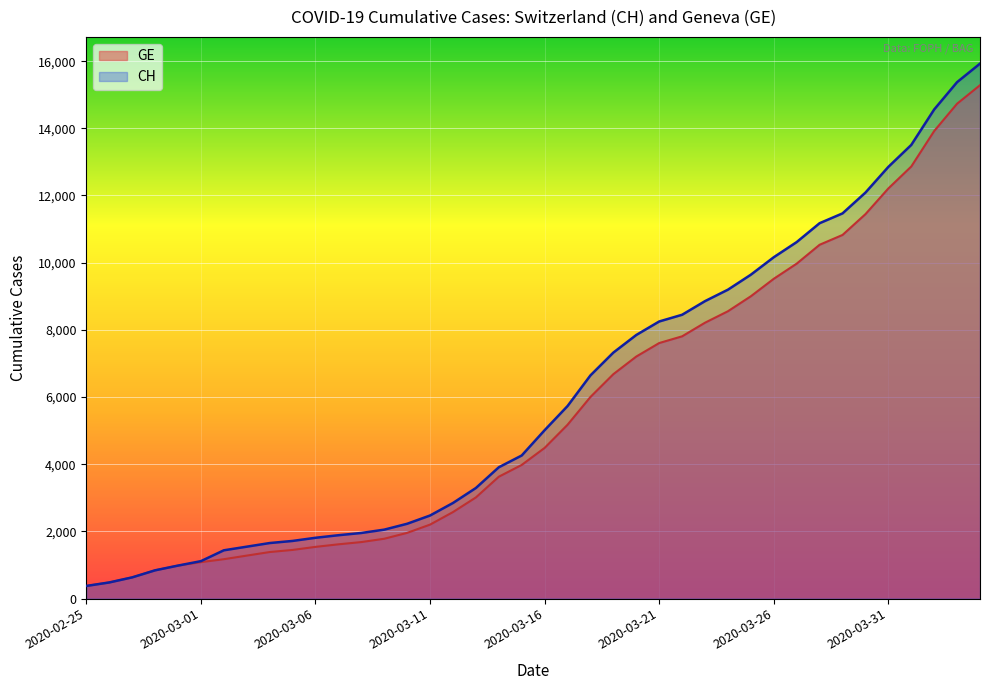

What is the minimum value for CH?

375